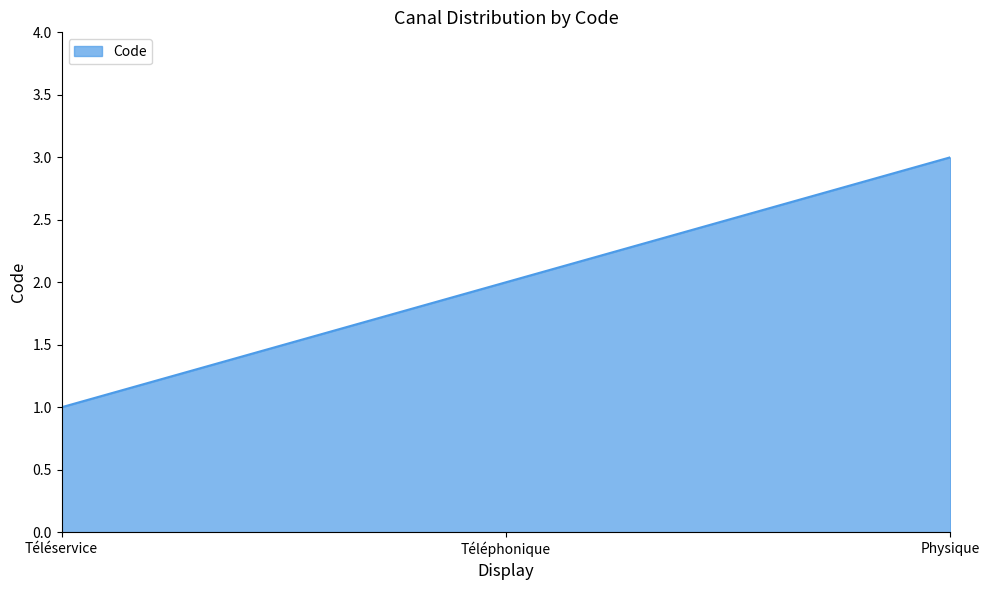

The value at Physique is 3. True or false?

True